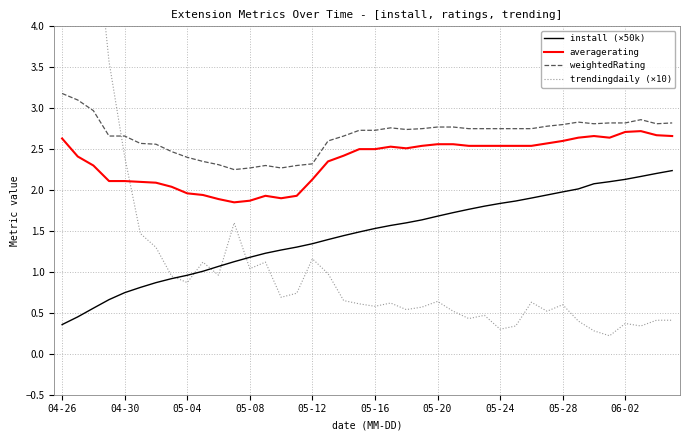

What is the sum of all install (×50k) values?

57.9